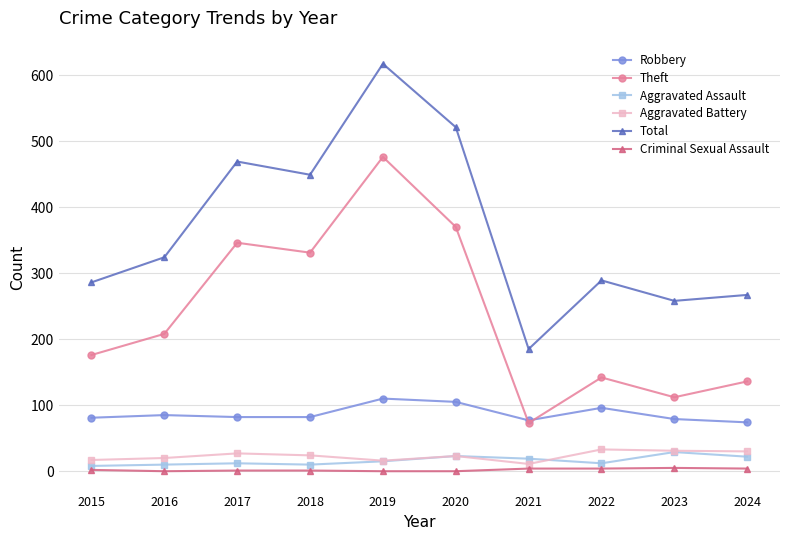

Which series has the widest spread of values?

Total